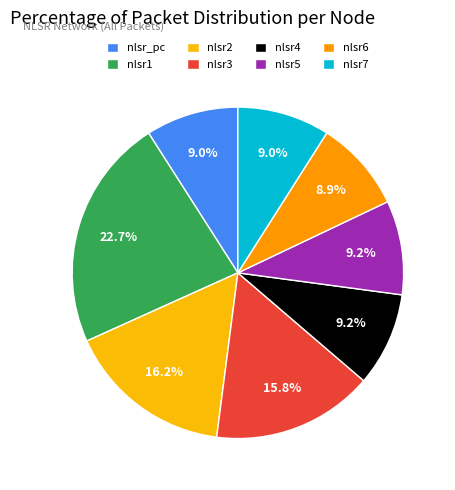

Do nlsr7 and nlsr5 together represent more than half of the pie?

No